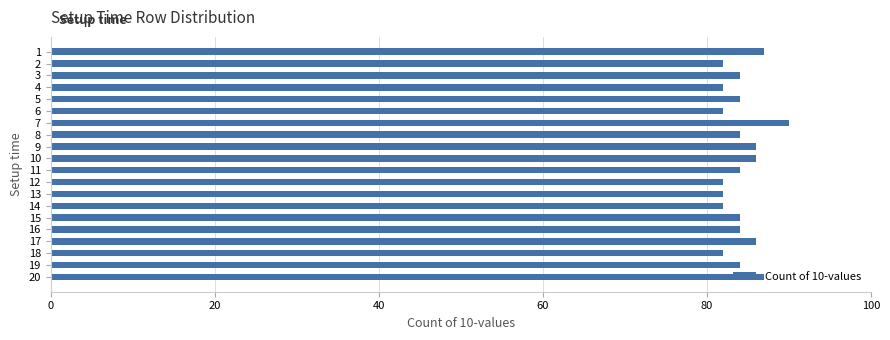

What is the sum of all values?

1684